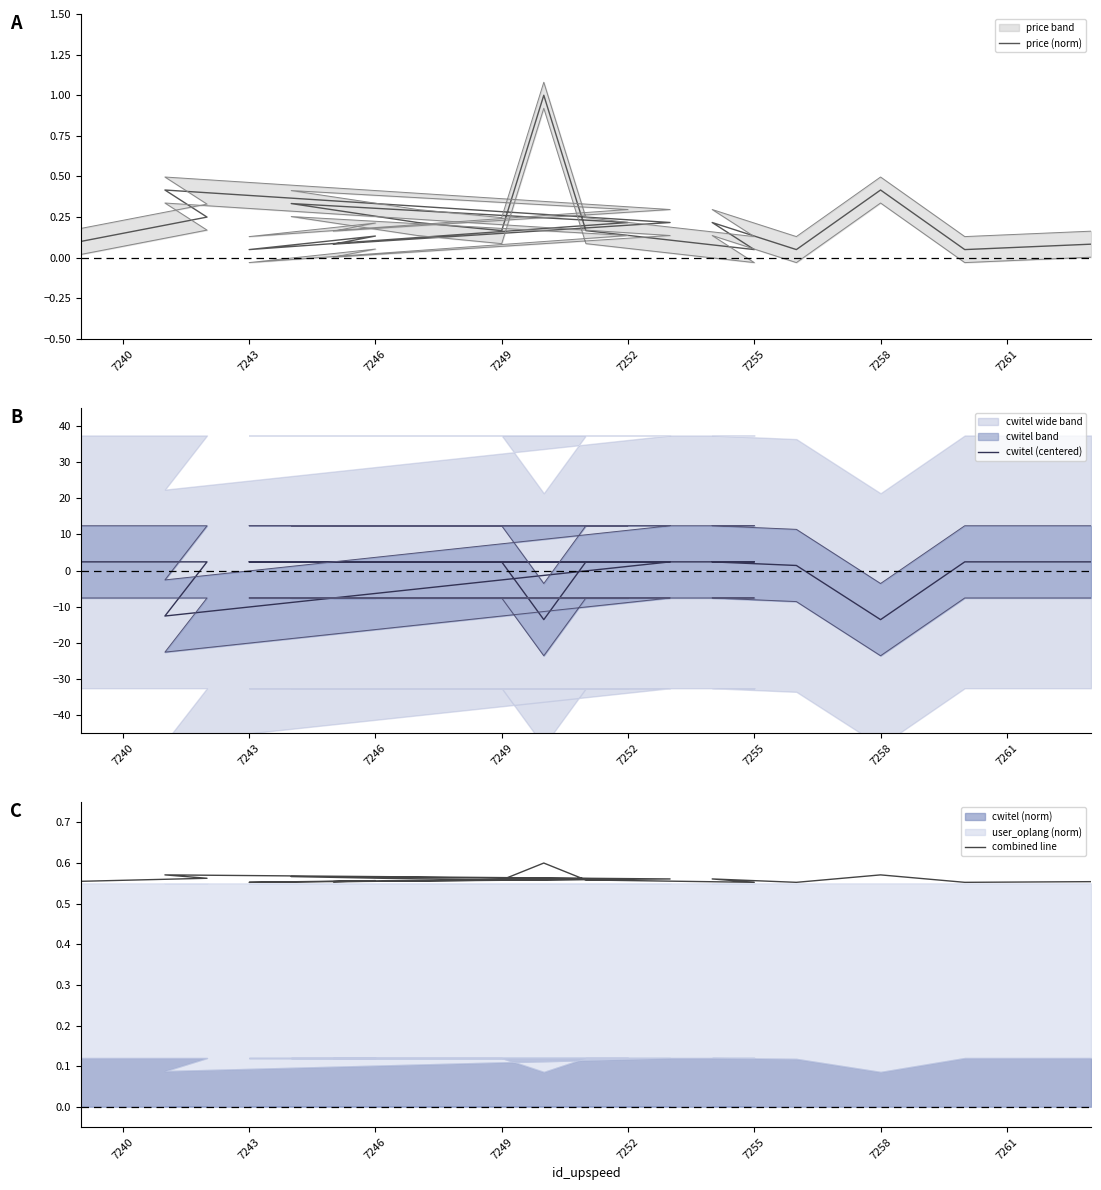

Is the value of cwitel (centered) at 12 greater than the value of price (norm) at 13?

No